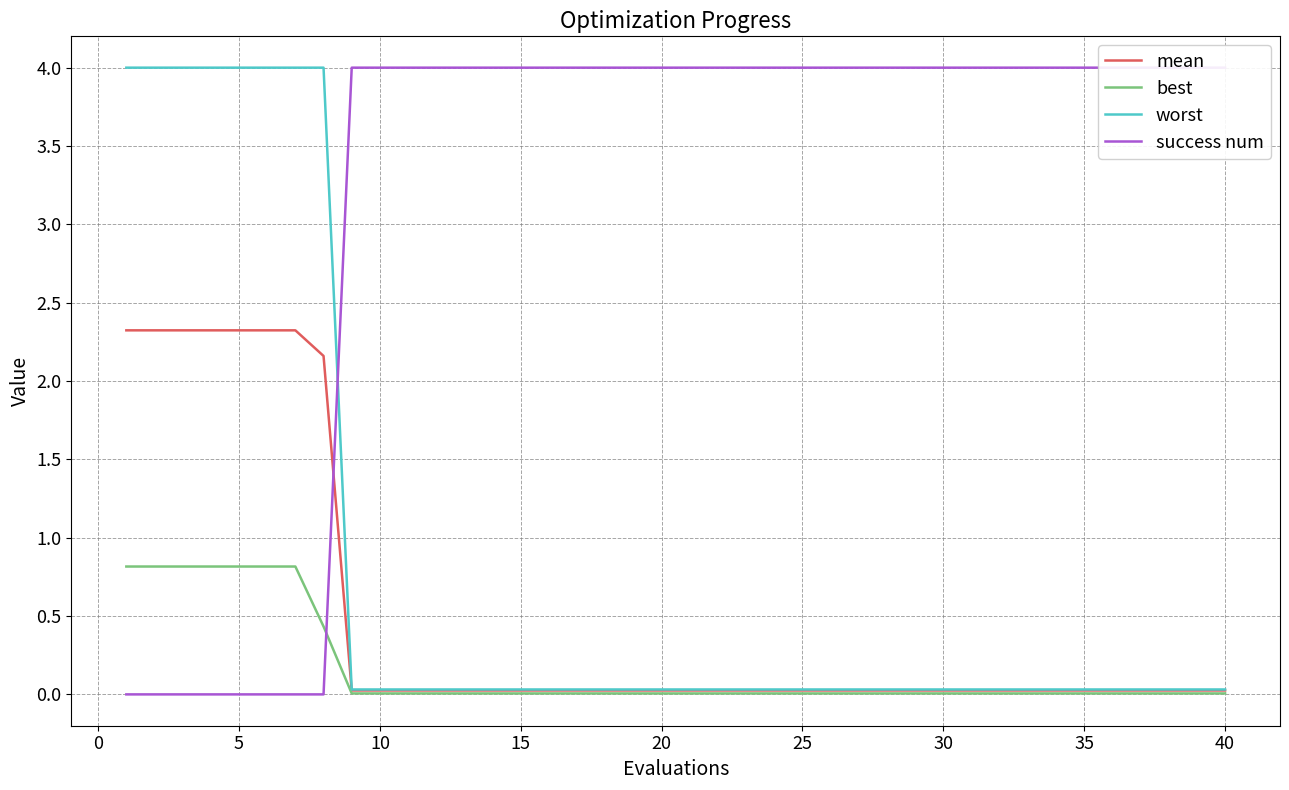

What is the highest value of the best series?

0.8